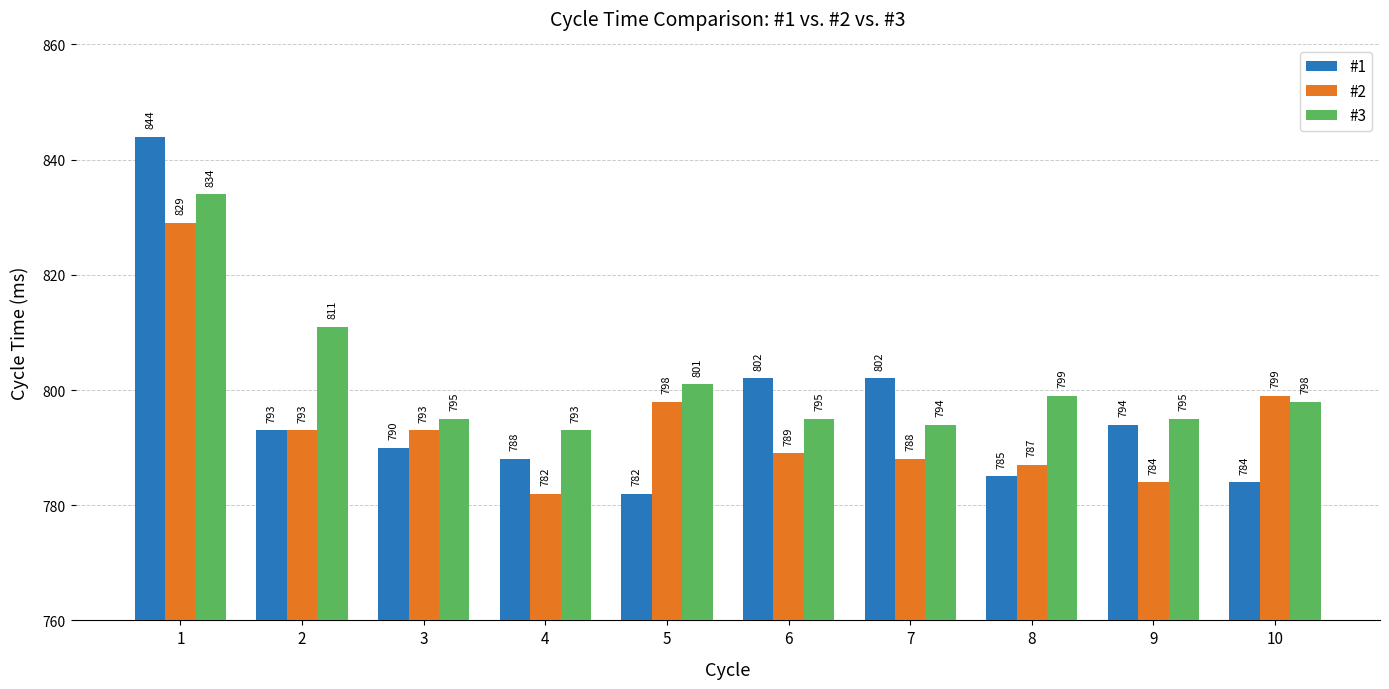

The value of #1 at 8 is 451. True or false?

False